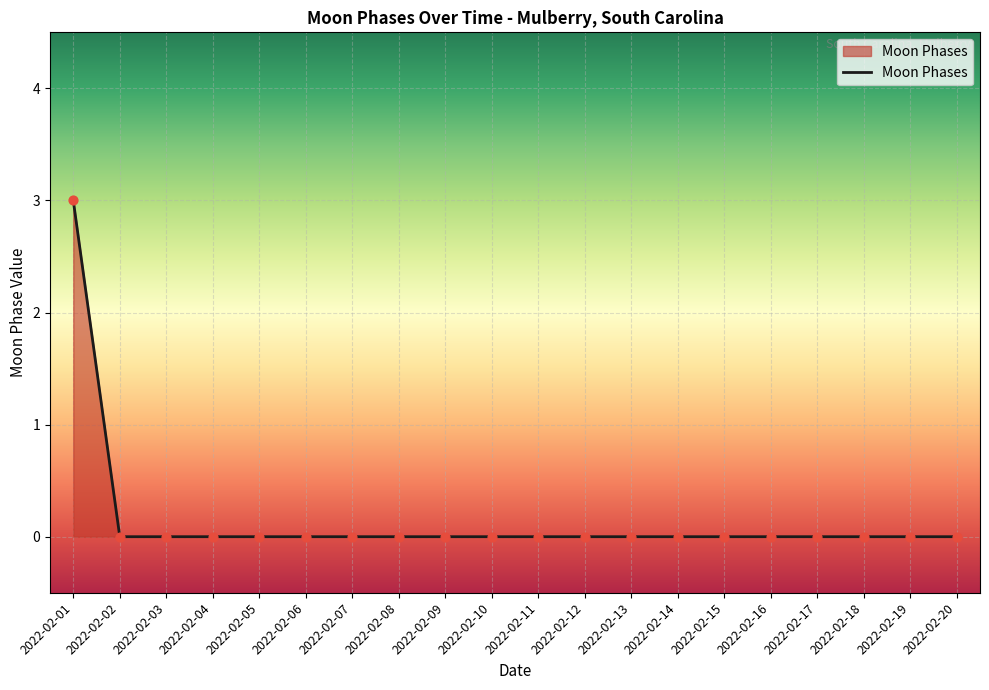

The value at 2022-02-06 is -2. True or false?

False